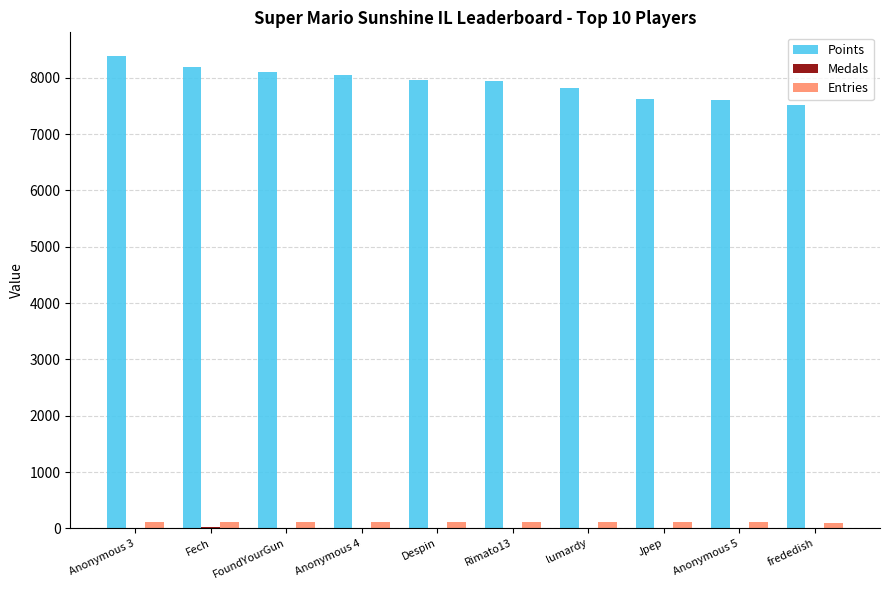

Which series has the largest total across all categories?

Points